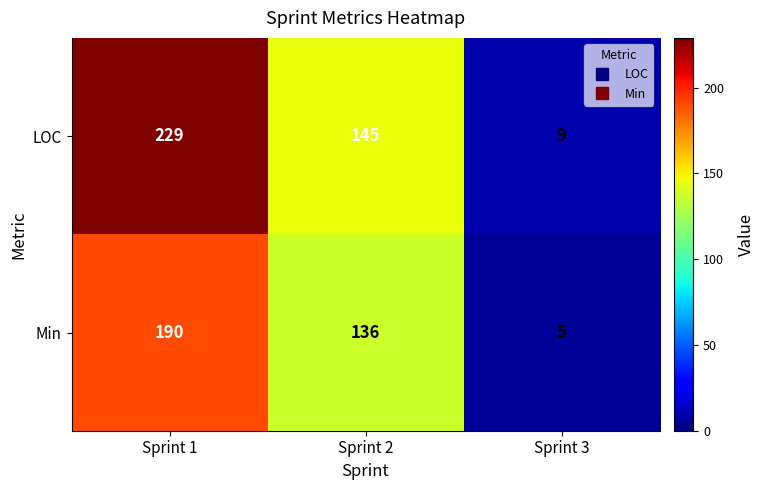

Reading left to right, extract all data points from this chart.

LOC: Sprint 1=229	Sprint 2=145	Sprint 3=9
Min: Sprint 1=190	Sprint 2=136	Sprint 3=5